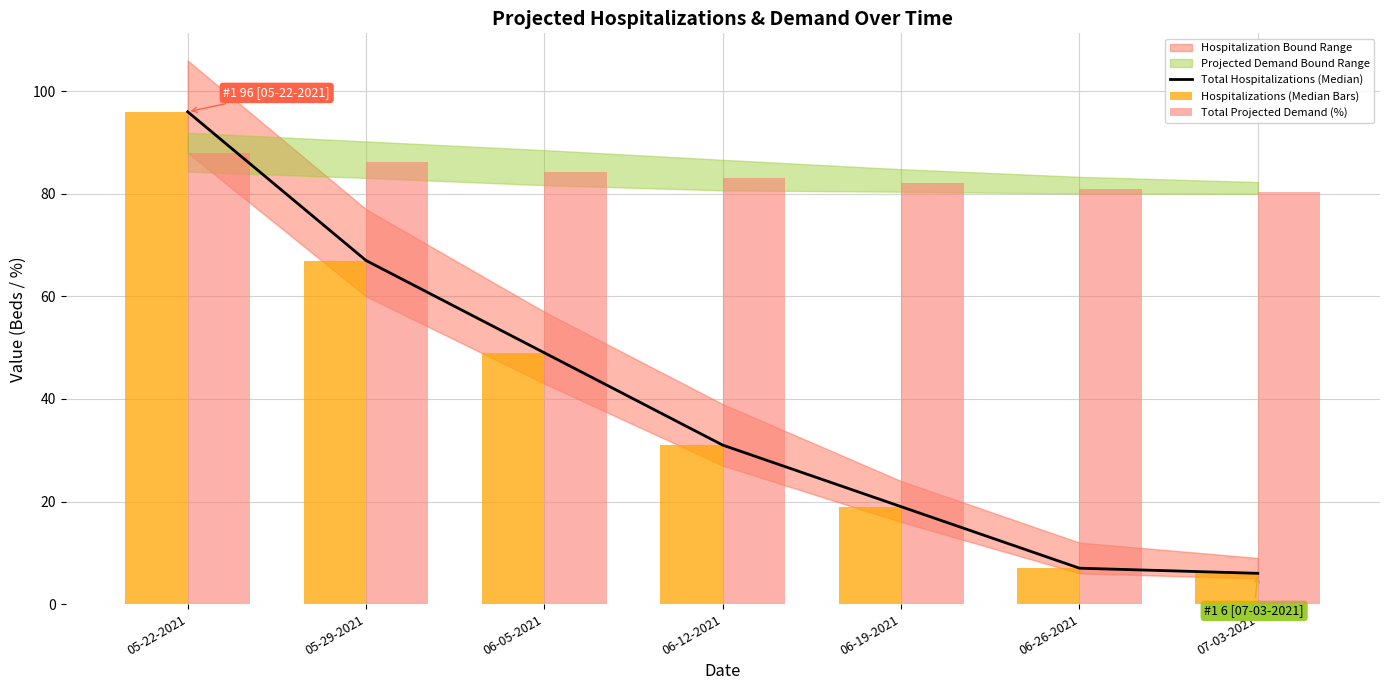

Reading left to right, extract all data points from this chart.

Total Hospitalizations (Median): 96.0	67.0	49.0	31.0	19.0	7.0	6.0
Hospitalizations (Median Bars): 96.0	67.0	49.0	31.0	19.0	7.0	6.0
Total Projected Demand (%): 88.1	86.2	84.2	83.0	82.0	81.0	80.4